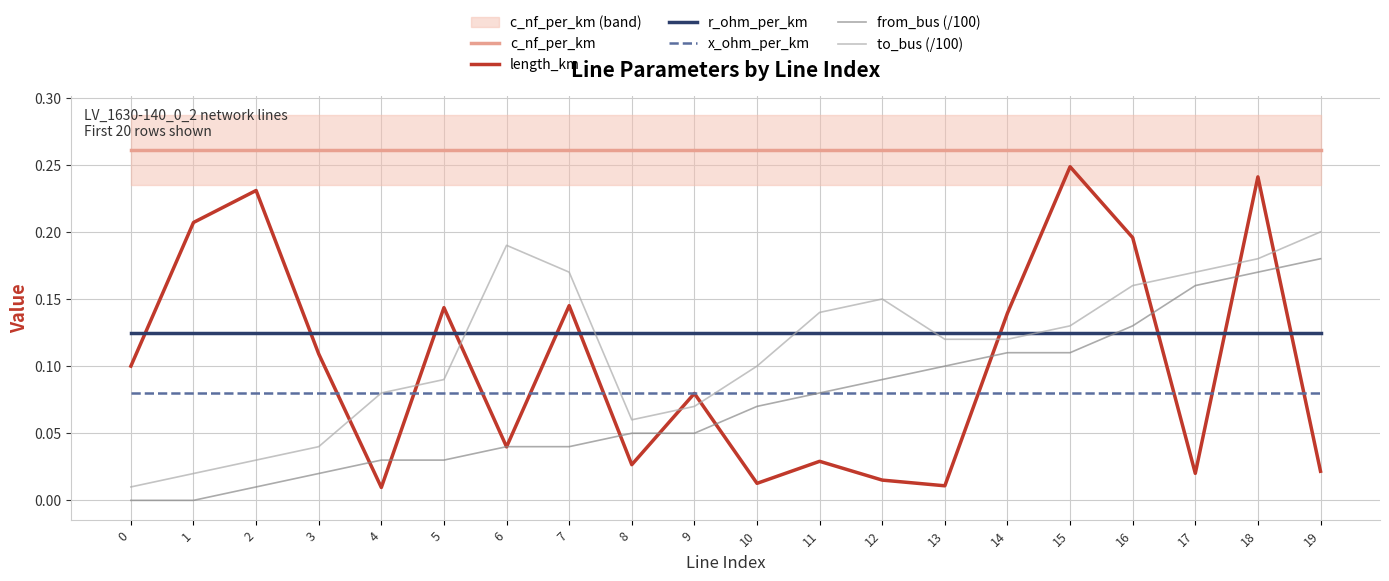

What is the total value across all series at 19?

0.9